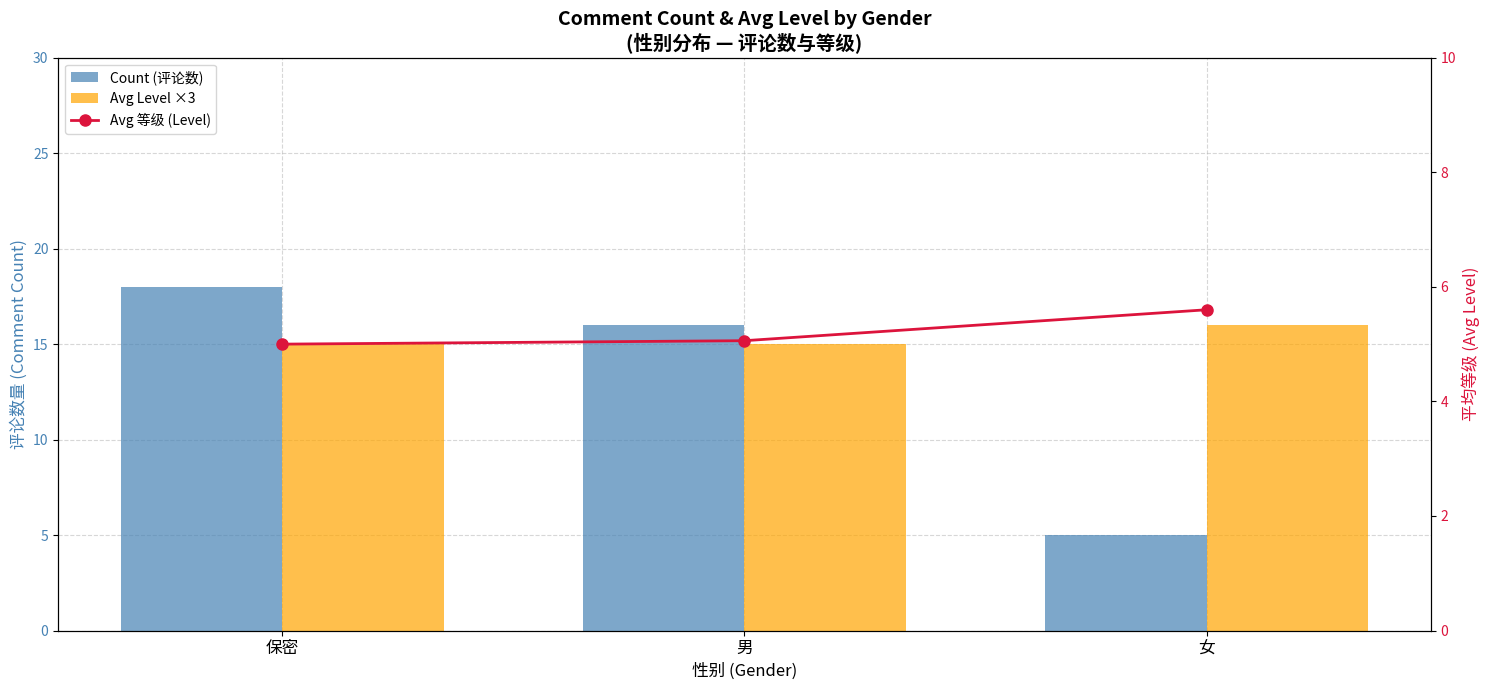

Which series has the largest total across all categories?

Avg Level ×3